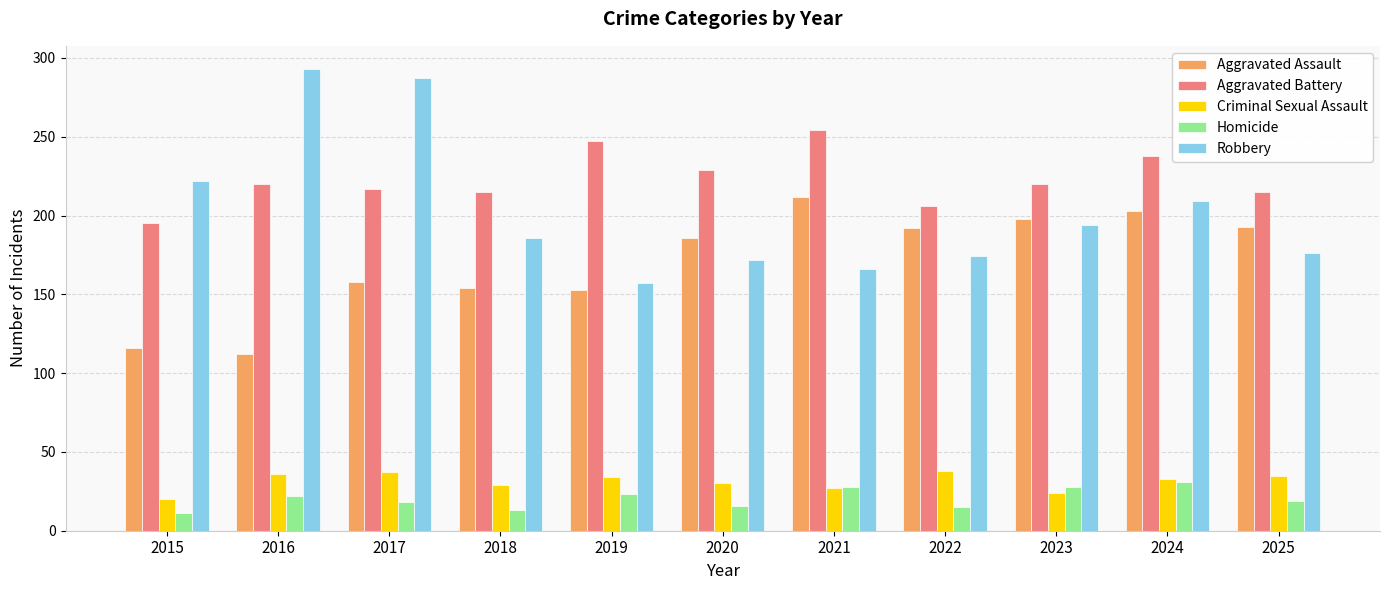

What is the value of the Robbery bar at the 7th from the left?

166